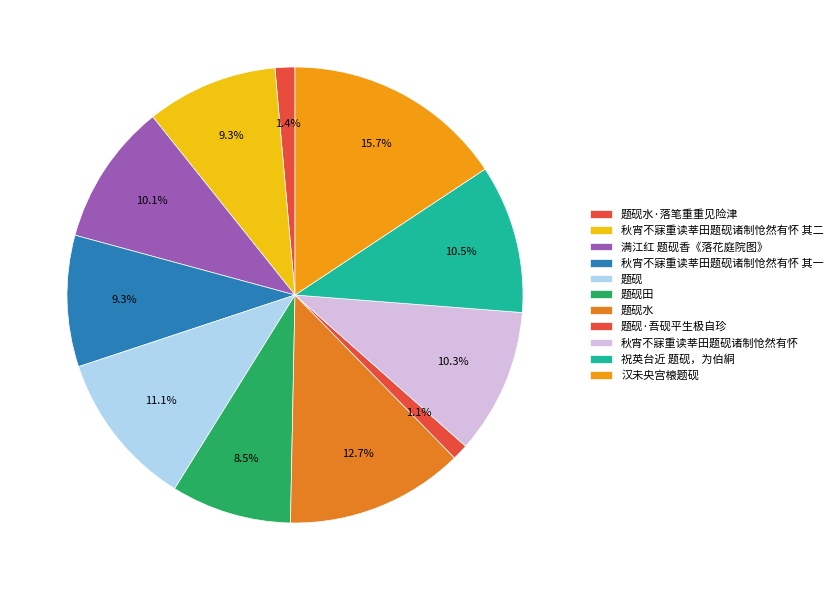

To the nearest percent, what is the difference between the largest and smallest slice percentages?

15%